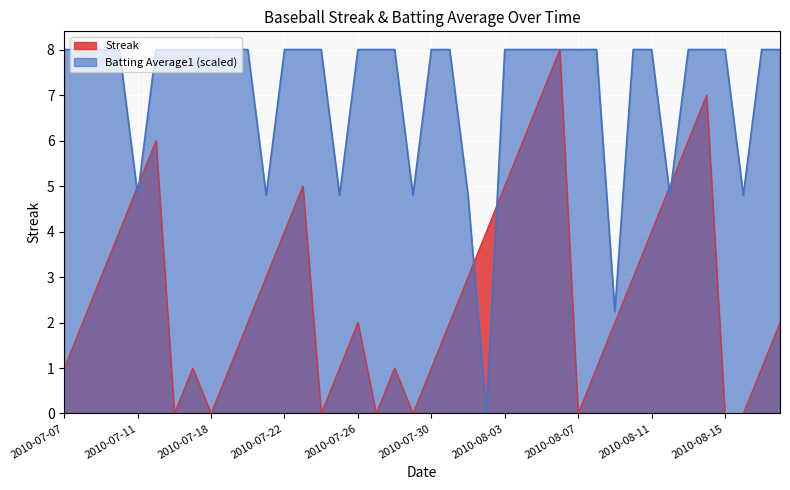

The Streak series shows 4.4 at 2010-08-07. True or false?

False